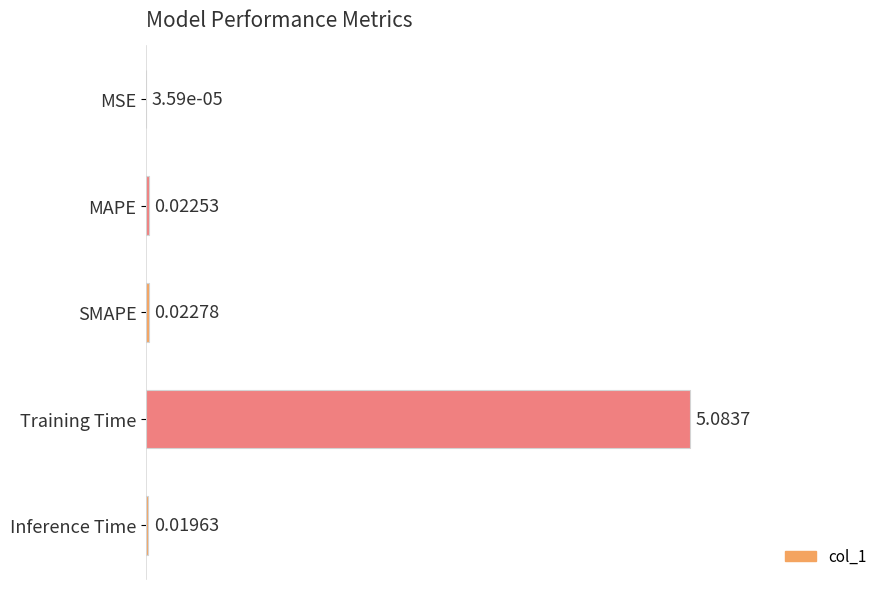

Count the number of categories in the chart.

5